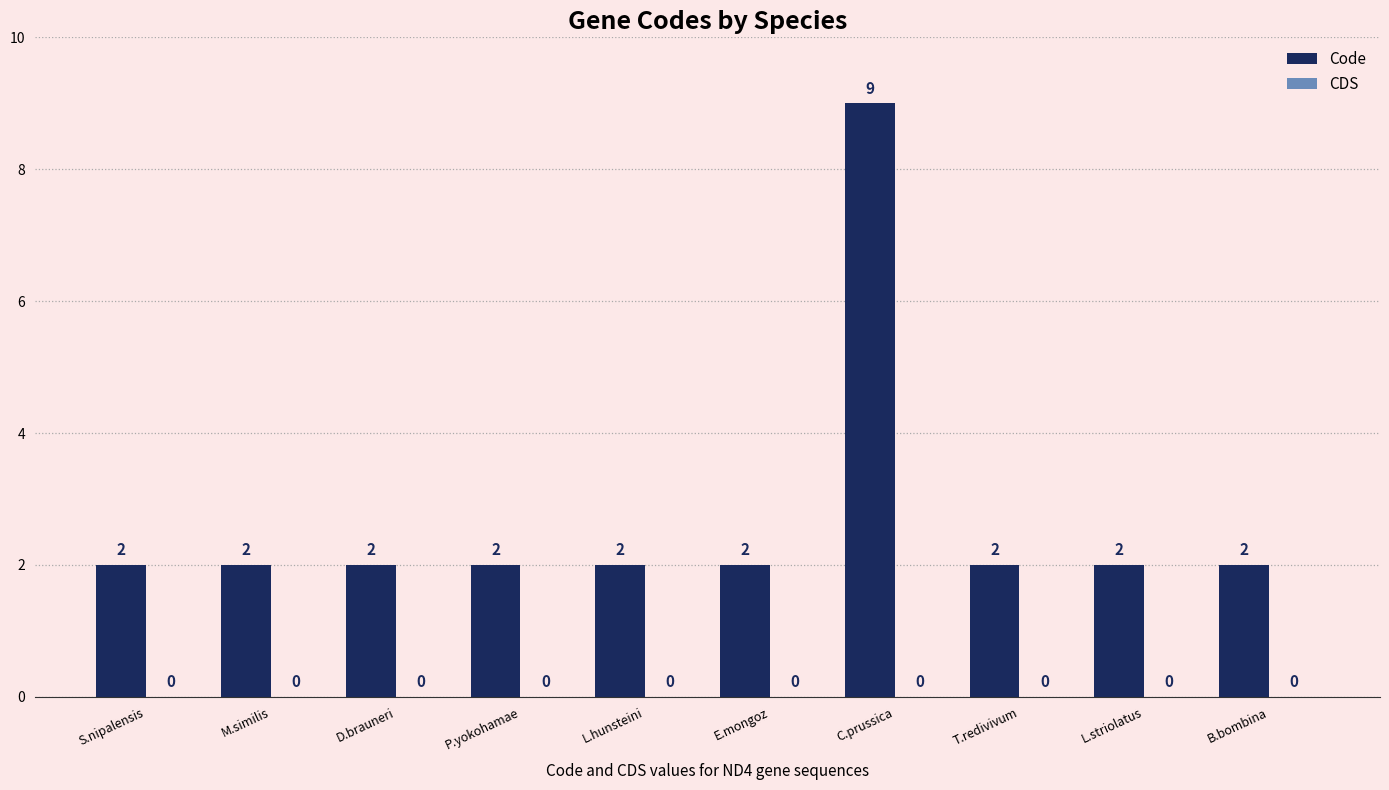

Approximately how many times larger is the value at T.redivivum compared to M.similis?

1.0